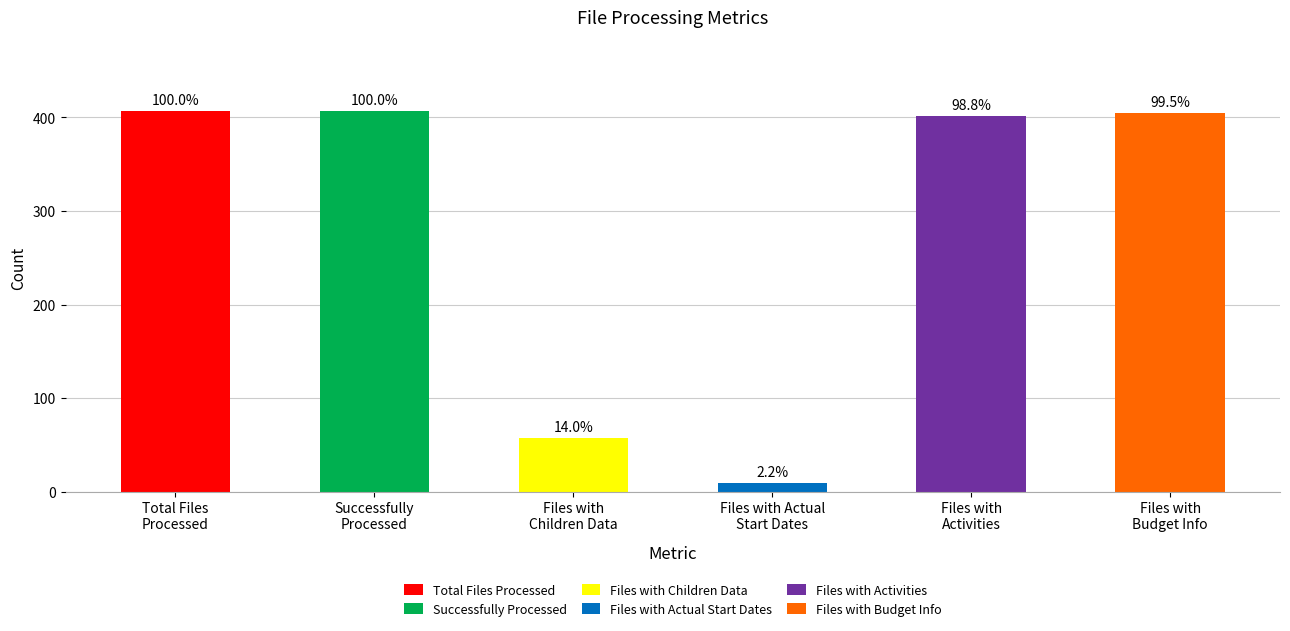

What position from the left is Files with Actual
Start Dates?

4